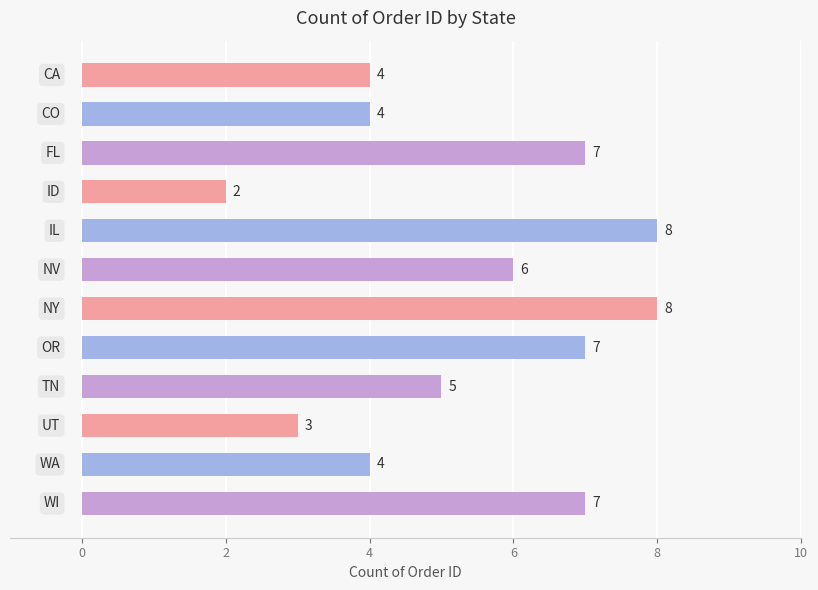

What is the value of the 2nd bar from the top?

4